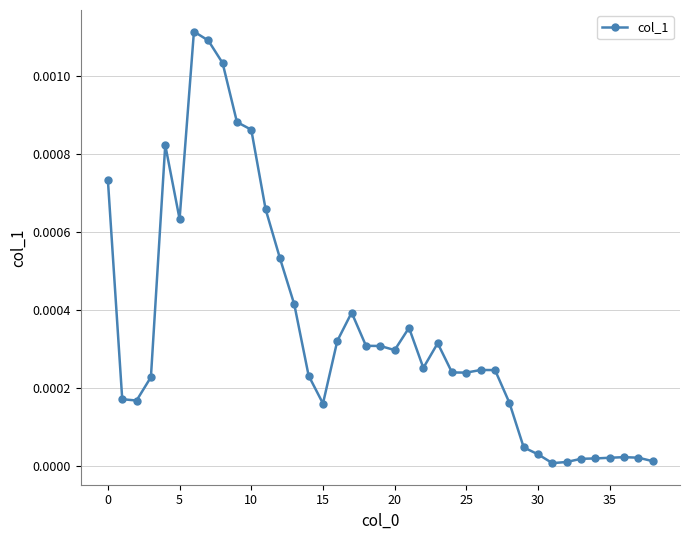

True or false: there are more than 2 points higher than both neighbors.

True